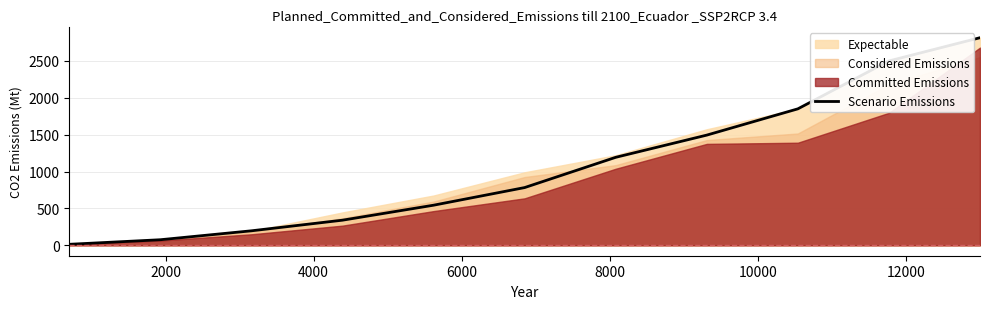

What is the sum of all values?

11805